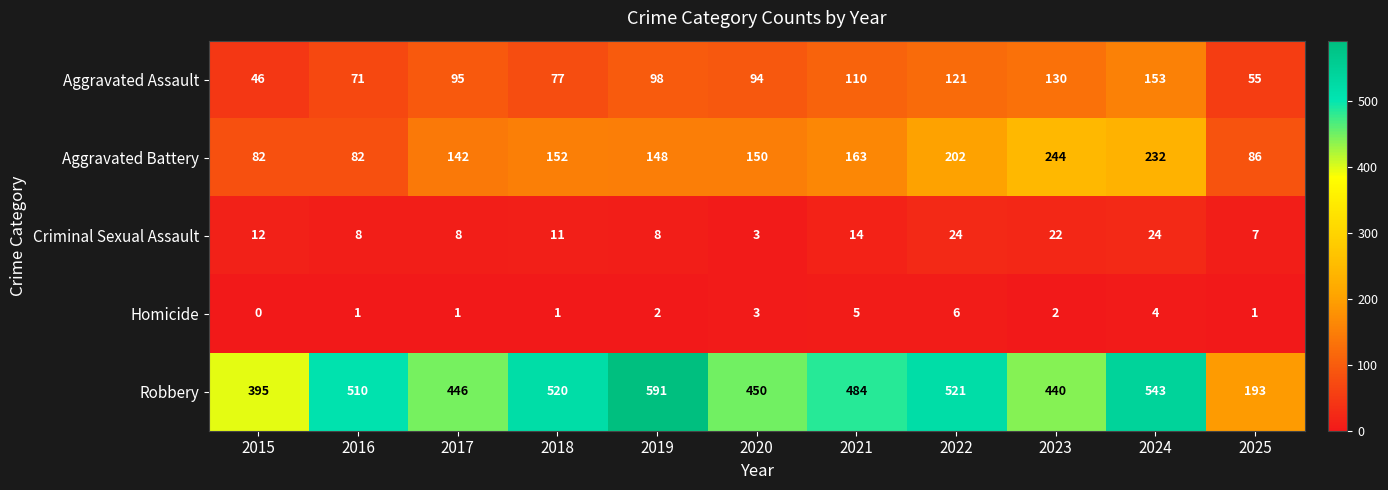

Where is Aggravated Battery nearest to the value 163?

2021